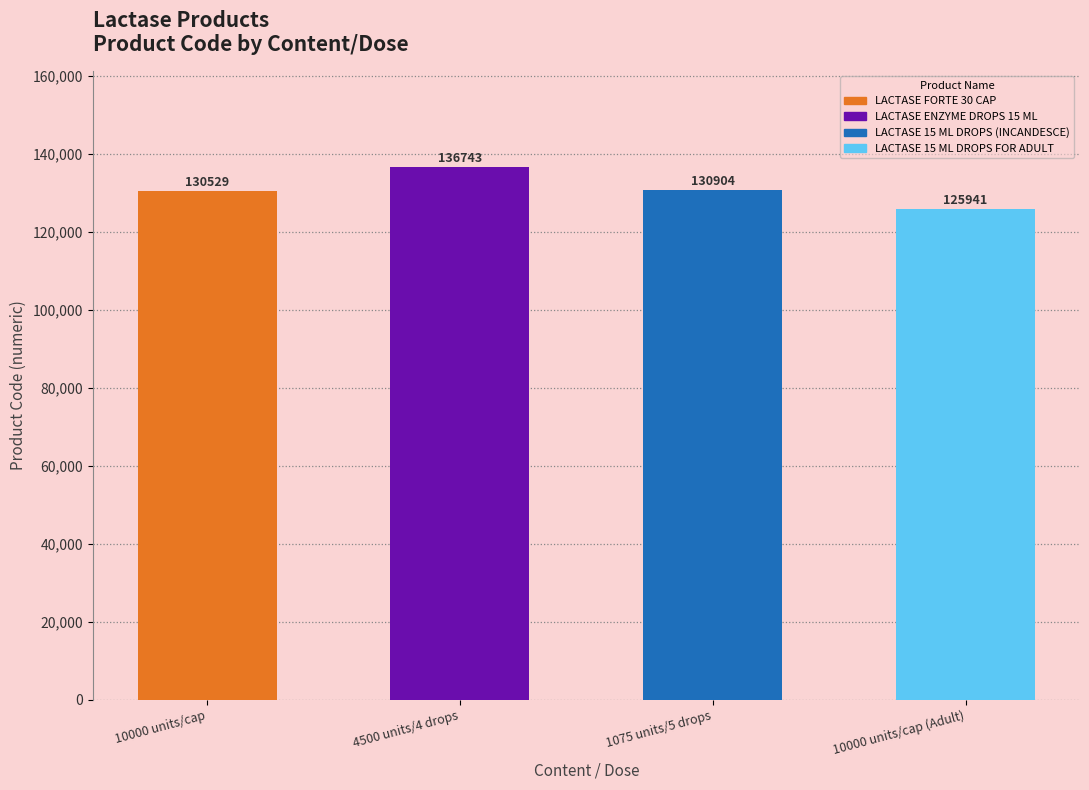

At which label does the data first exceed 130904?

4500 units/4 drops